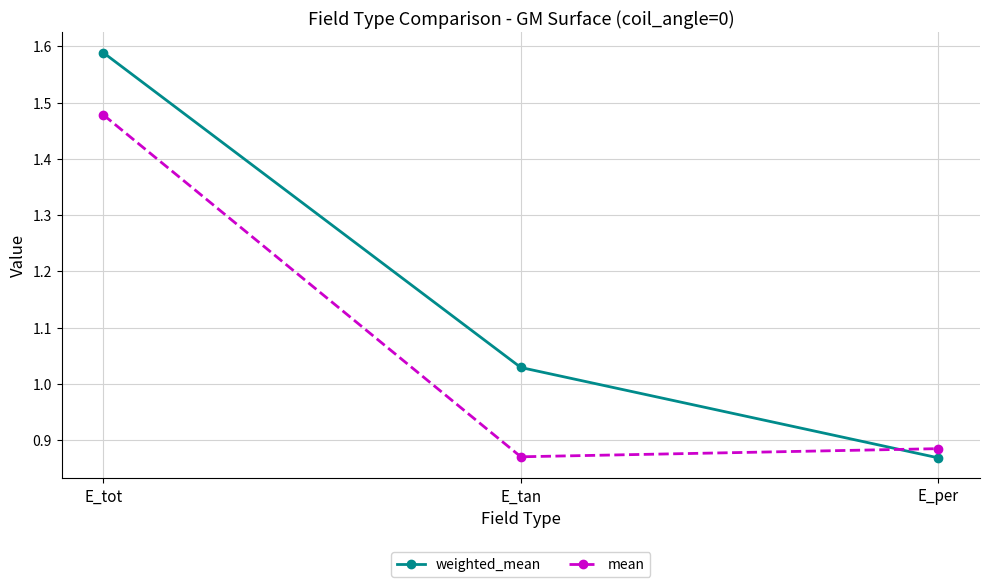

At which category is the sum across all series the highest?

E_tot